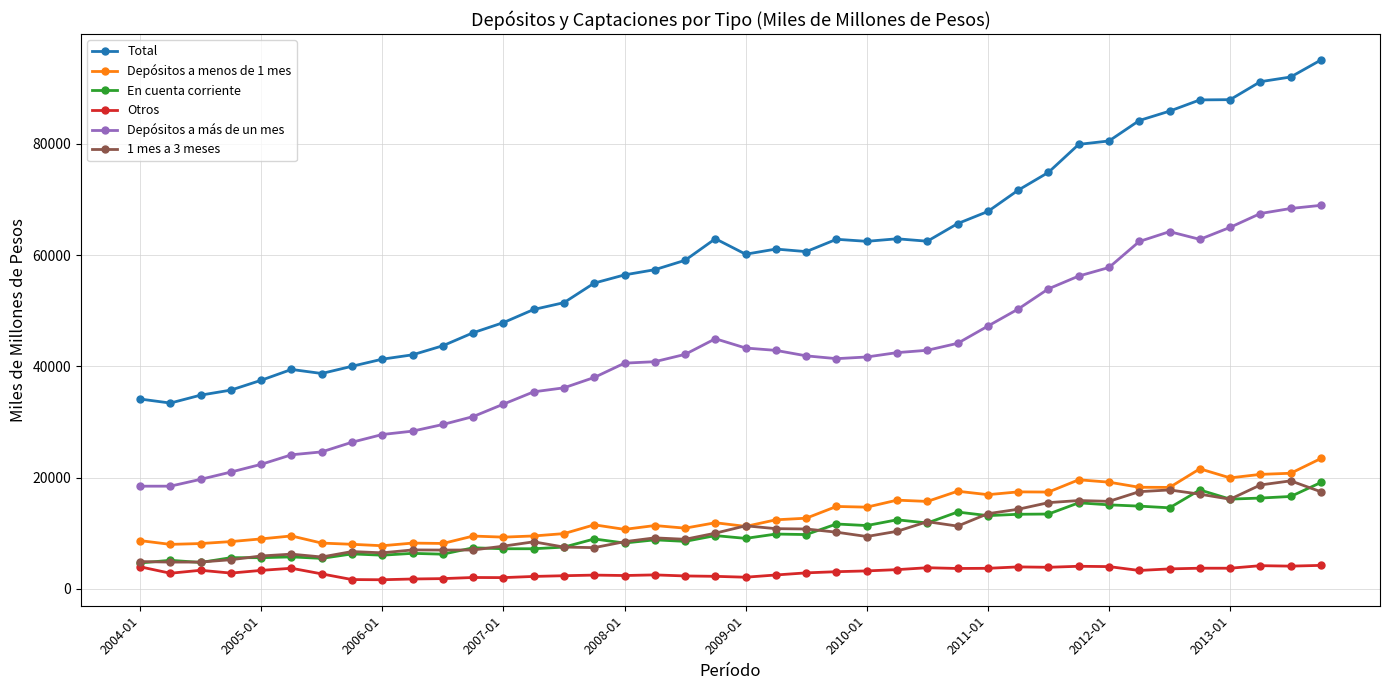

What are all the series names shown in the legend?

Total, Depósitos a menos de 1 mes, En cuenta corriente, Otros, Depósitos a más de un mes, 1 mes a 3 meses